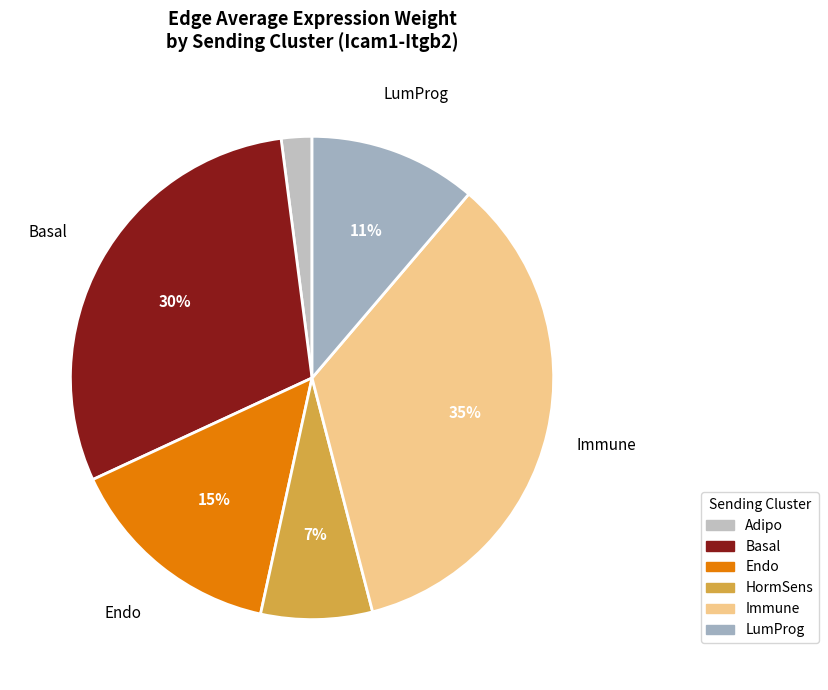

Which has a higher value, Endo or Adipo?

Endo